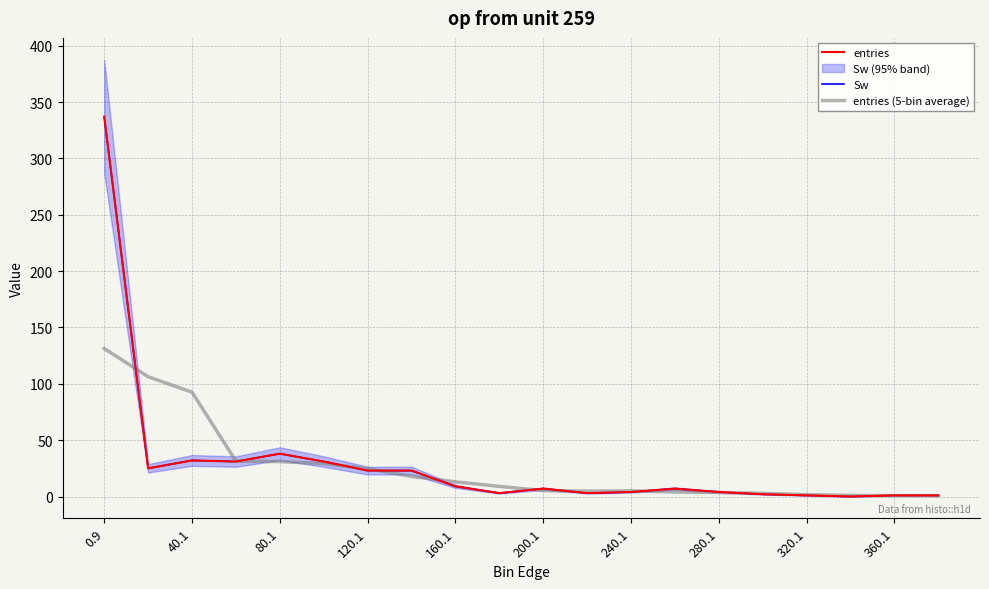

At 160.1, list the series in order from largest to smallest.

entries (5-bin average), entries, Sw